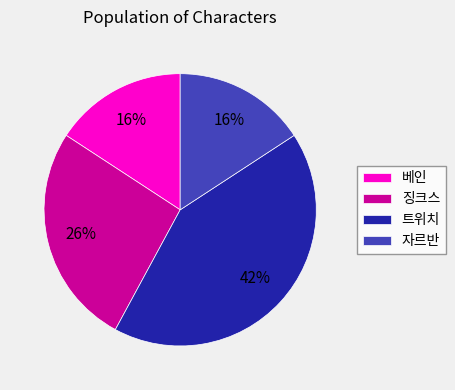

True or false: 징크스 accounts for 26% of the total.

True